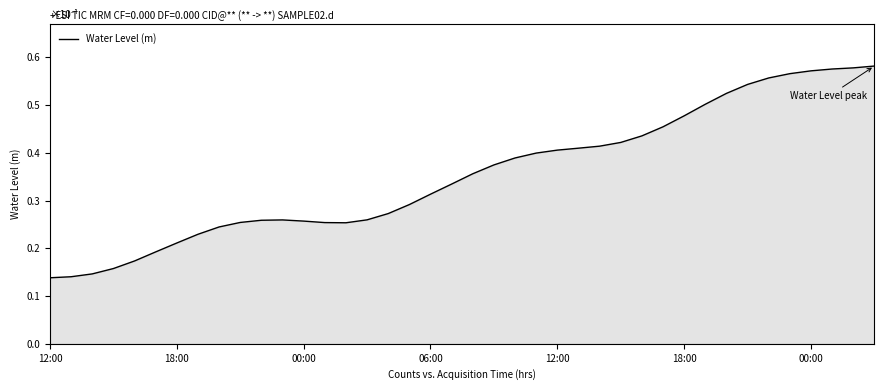

What is the difference between the second highest and minimum values?

0.4